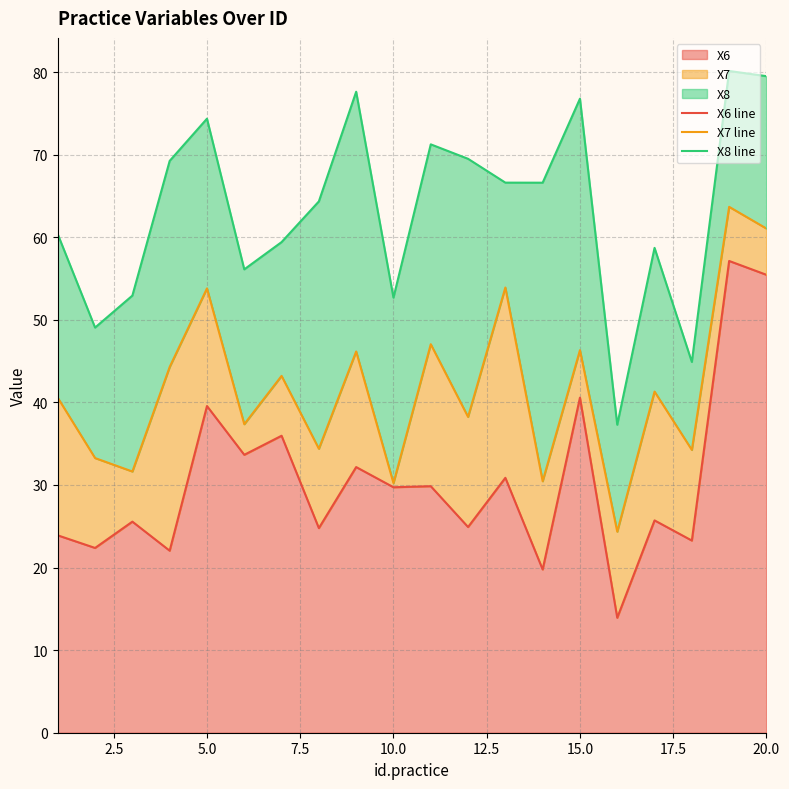

True or false: X8 line and X6 line intersect in this chart.

False